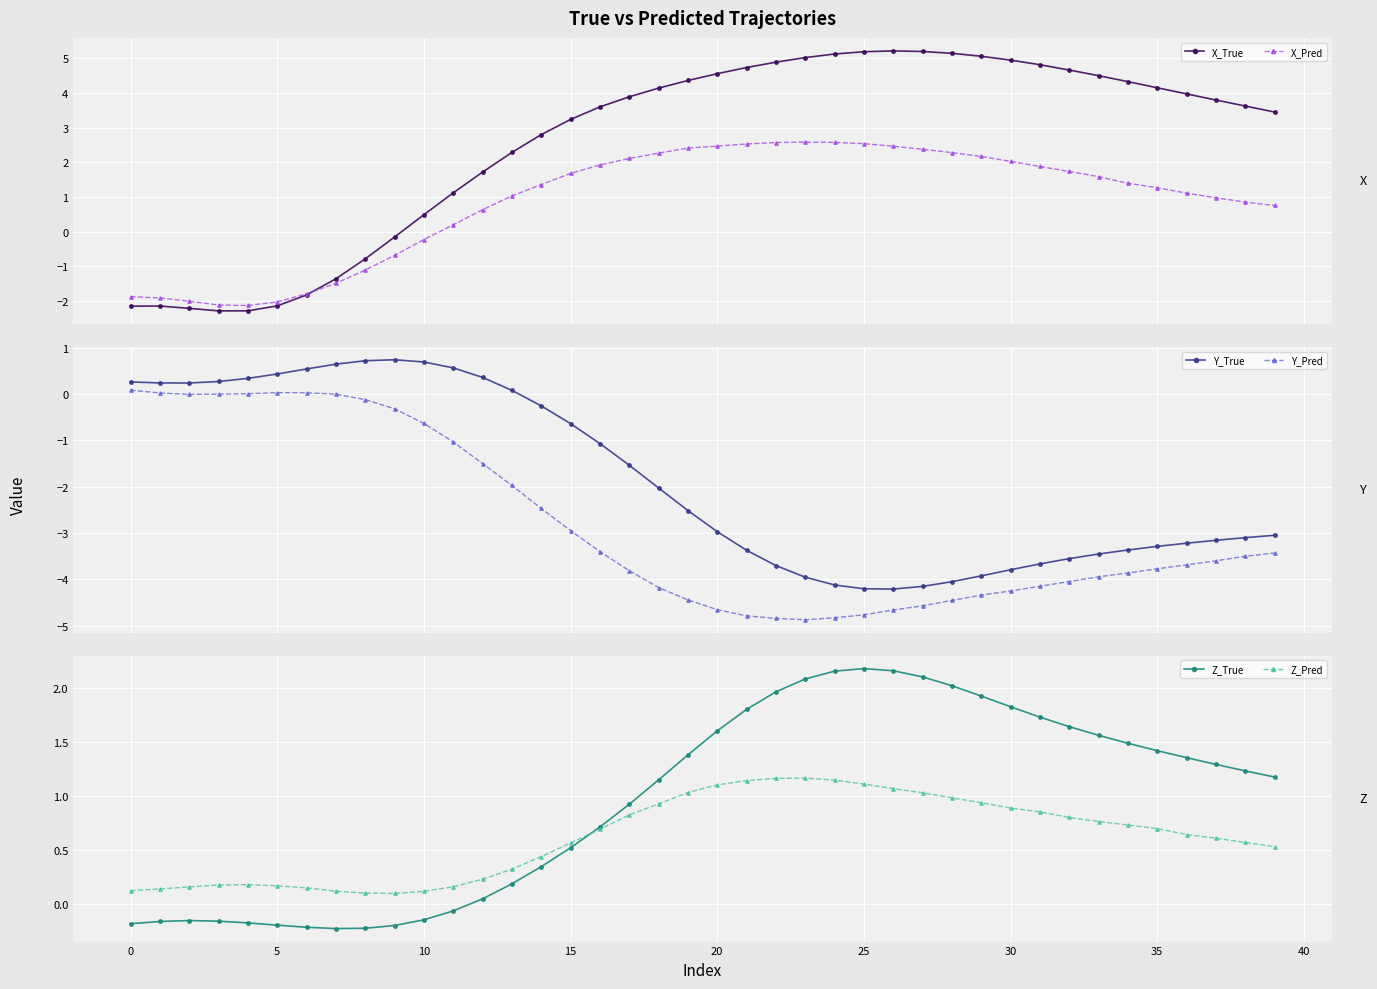

Reading left to right, list all the values displayed in this chart.

X_True: -2.1	-2.1	-2.2	-2.3	-2.3	-2.1	-1.8	-1.4	-0.8	-0.2	0.5	1.1	1.7	2.3	2.8	3.2	3.6	3.9	4.1	4.4	4.6	4.7	4.9	5.0	5.1	5.2	5.2	5.2	5.1	5.1	4.9	4.8	4.7	4.5	4.3	4.1	4.0	3.8	3.6	3.4
X_Pred: -1.9	-1.9	-2.0	-2.1	-2.1	-2.0	-1.8	-1.5	-1.1	-0.7	-0.2	0.2	0.6	1.0	1.4	1.7	1.9	2.1	2.3	2.4	2.5	2.5	2.6	2.6	2.6	2.5	2.5	2.4	2.3	2.2	2.0	1.9	1.7	1.6	1.4	1.3	1.1	1.0	0.9	0.8
Y_True: 0.3	0.2	0.2	0.3	0.3	0.4	0.5	0.6	0.7	0.7	0.7	0.6	0.4	0.1	-0.3	-0.6	-1.1	-1.5	-2.0	-2.5	-3.0	-3.4	-3.7	-4.0	-4.1	-4.2	-4.2	-4.2	-4.1	-3.9	-3.8	-3.7	-3.6	-3.5	-3.4	-3.3	-3.2	-3.2	-3.1	-3.1
Y_Pred: 0.1	0.0	-0.0	-0.0	0.0	0.0	0.0	-0.0	-0.1	-0.3	-0.6	-1.0	-1.5	-2.0	-2.5	-2.9	-3.4	-3.8	-4.2	-4.4	-4.7	-4.8	-4.8	-4.9	-4.8	-4.8	-4.7	-4.6	-4.5	-4.3	-4.3	-4.2	-4.0	-3.9	-3.9	-3.8	-3.7	-3.6	-3.5	-3.4
Z_True: -0.2	-0.2	-0.1	-0.2	-0.2	-0.2	-0.2	-0.2	-0.2	-0.2	-0.1	-0.1	0.1	0.2	0.3	0.5	0.7	0.9	1.2	1.4	1.6	1.8	2.0	2.1	2.2	2.2	2.2	2.1	2.0	1.9	1.8	1.7	1.6	1.6	1.5	1.4	1.4	1.3	1.2	1.2
Z_Pred: 0.1	0.1	0.2	0.2	0.2	0.2	0.2	0.1	0.1	0.1	0.1	0.2	0.2	0.3	0.4	0.6	0.7	0.8	0.9	1.0	1.1	1.1	1.2	1.2	1.2	1.1	1.1	1.0	1.0	0.9	0.9	0.9	0.8	0.8	0.7	0.7	0.6	0.6	0.6	0.5